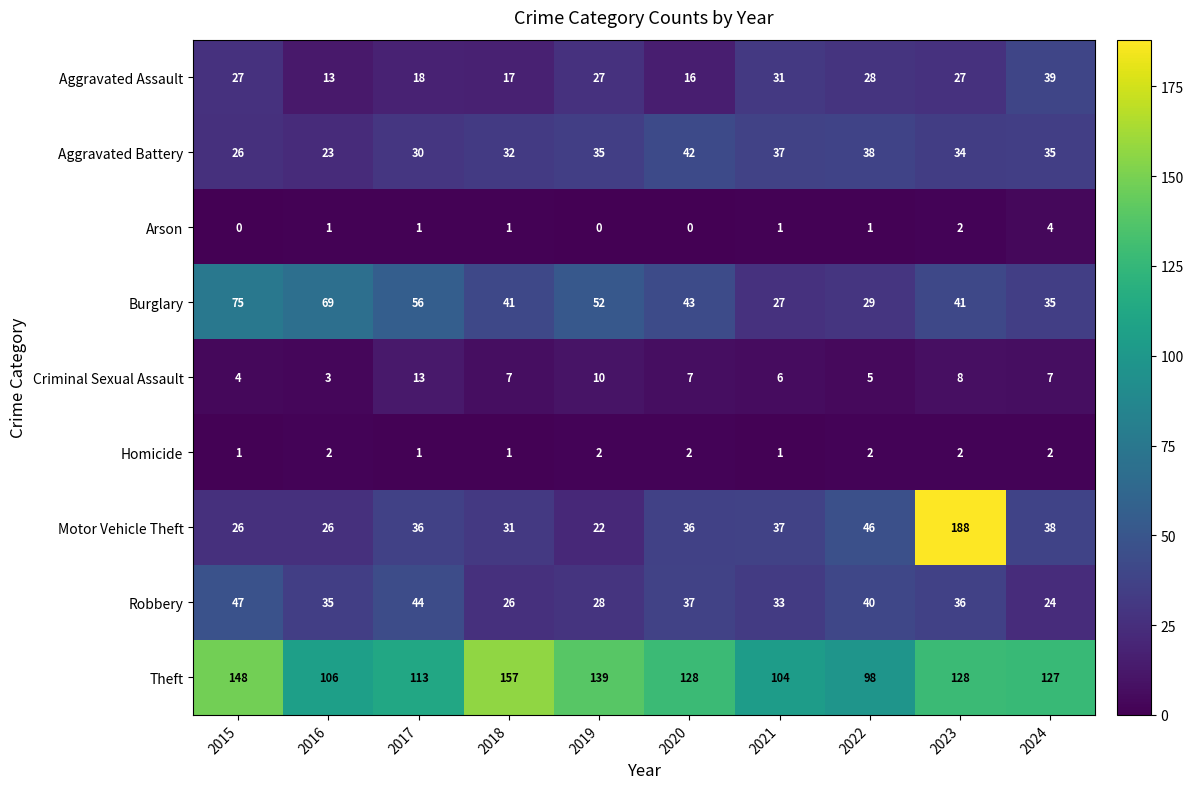

How many categories are shown in the chart?

10